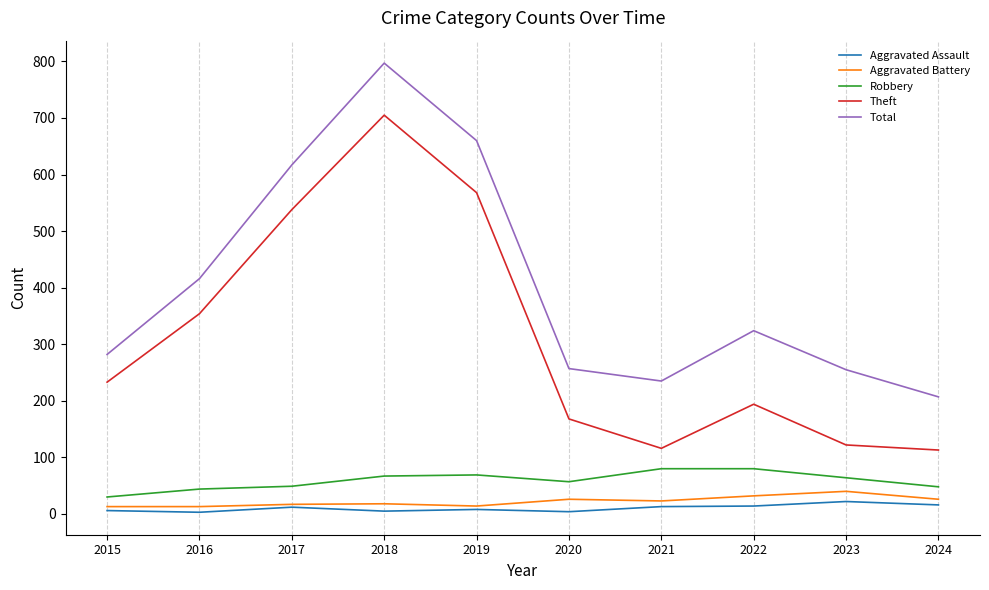

At which category is the sum across all series the highest?

2018